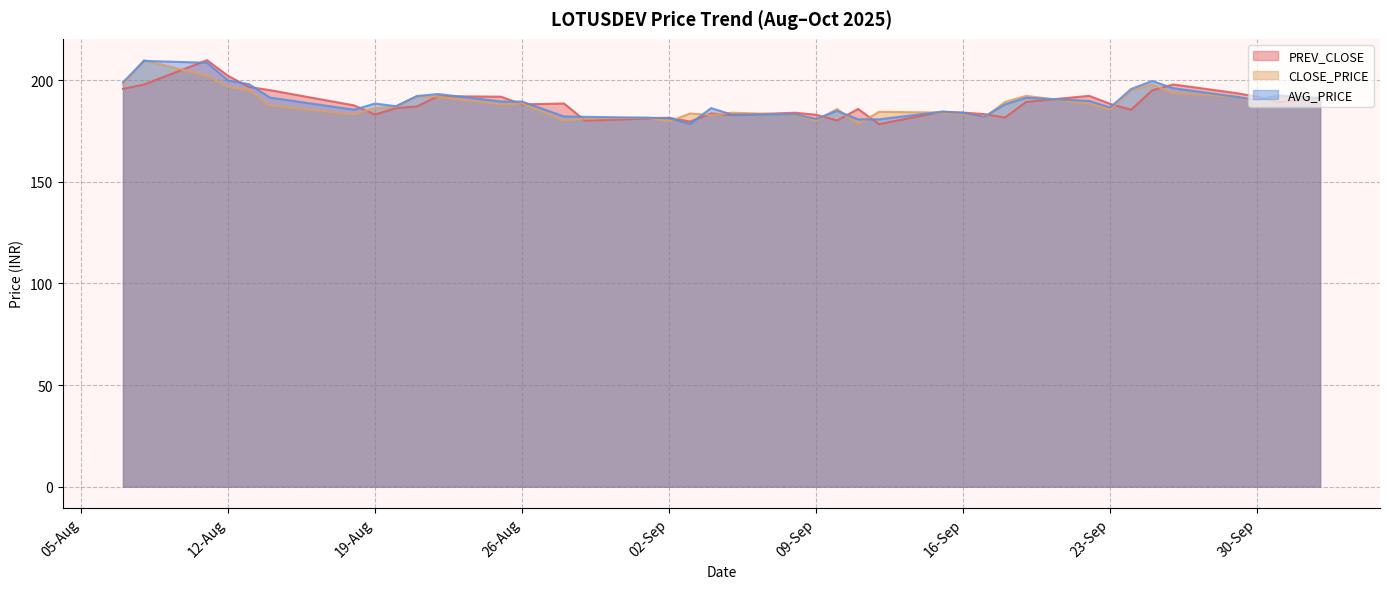

What is the value of the AVG_PRICE point at the 30th from the left?

191.3